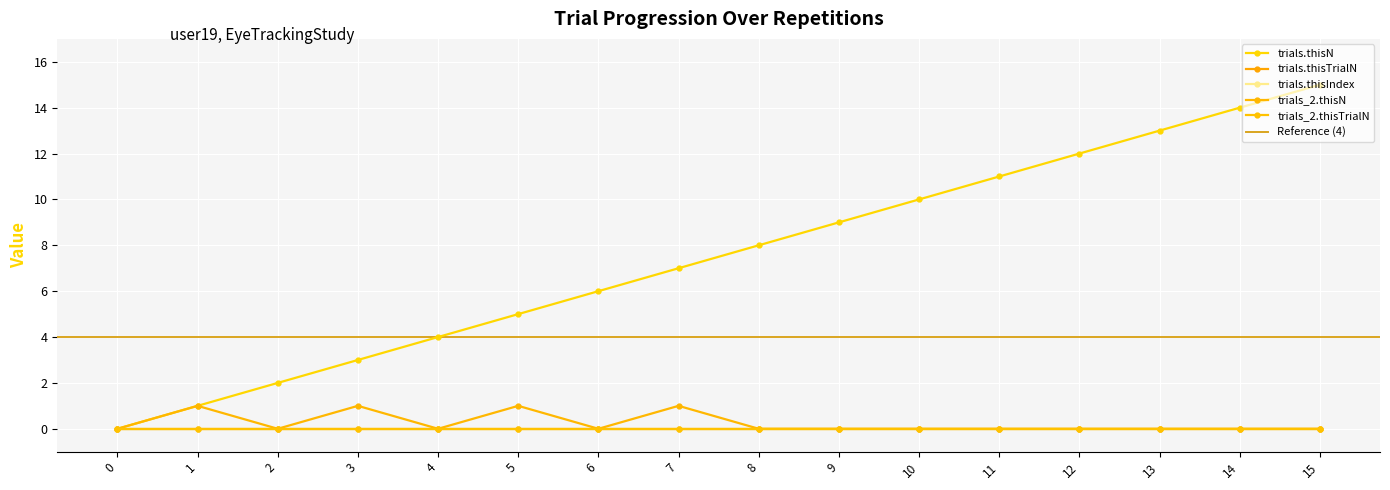

Reading left to right, what are all the values shown in this chart?

trials.thisN: 0	1	2	3	4	5	6	7	8	9	10	11	12	13	14	15
trials.thisTrialN: 0	0	0	0	0	0	0	0	0	0	0	0	0	0	0	0
trials.thisIndex: 0	0	0	0	0	0	0	0	0	0	0	0	0	0	0	0
trials_2.thisN: 0	1	0	1	0	1	0	1	0	0	0	0	0	0	0	0
trials_2.thisTrialN: 0	0	0	0	0	0	0	0	0	0	0	0	0	0	0	0